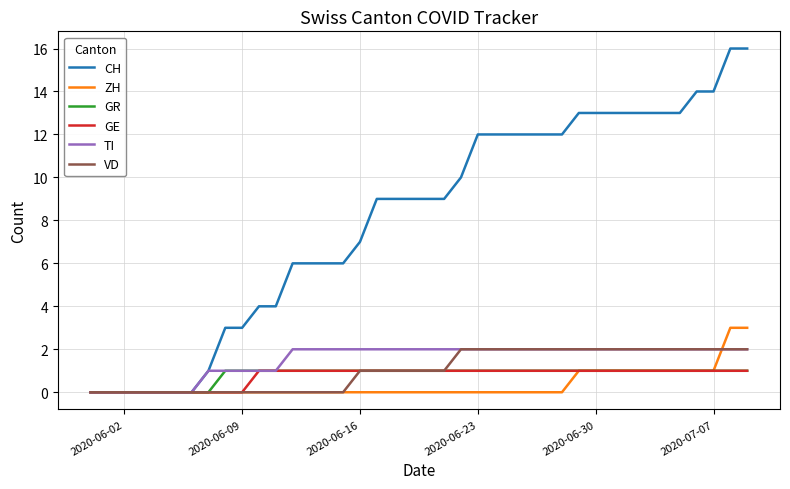

What are all the series names shown in the legend?

CH, ZH, GR, GE, TI, VD